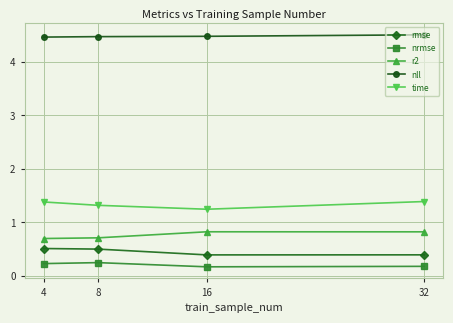

Is it true that time equals 0.5 at 8?

False